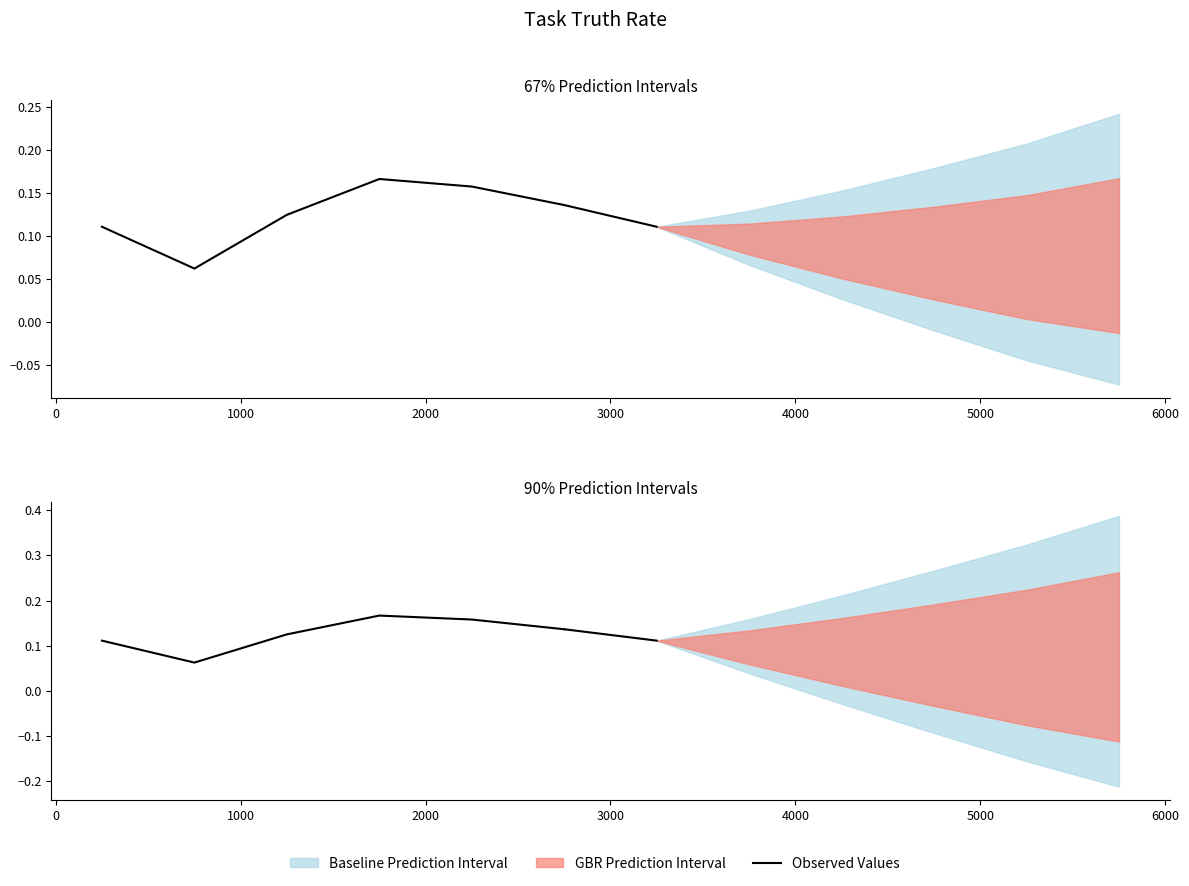

Between 2000 and 1000, which is larger?

2000